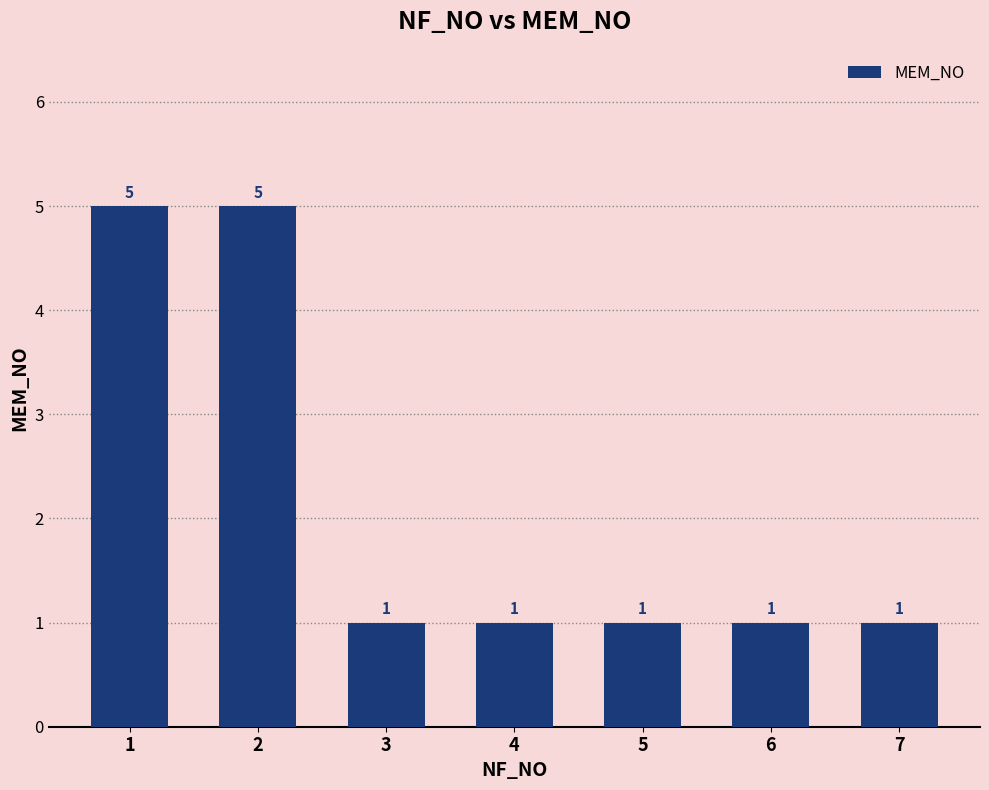

What is the value of the 4th bar from the left?

1